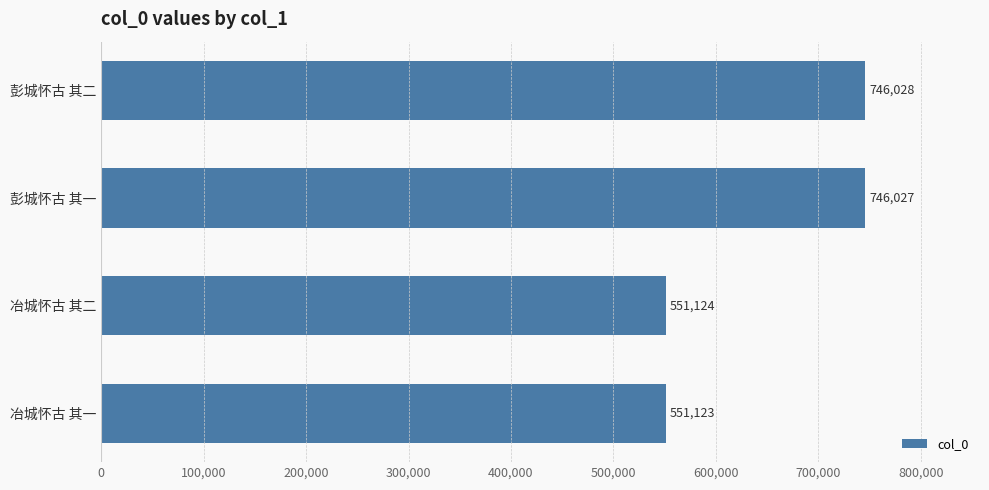

What is the difference between the values at 冶城怀古 其二 and 彭城怀古 其二?

194904